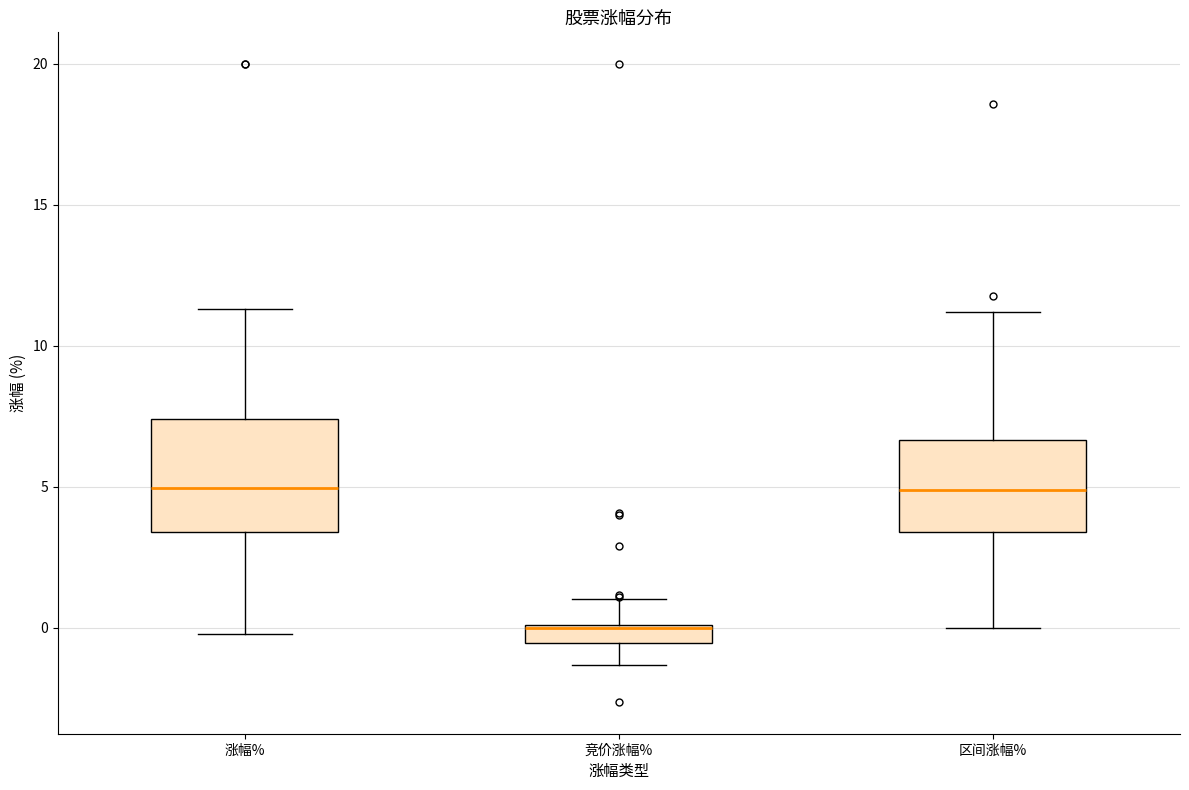

Comparing the boxes themselves (not the whiskers), which one is the tallest?

涨幅%